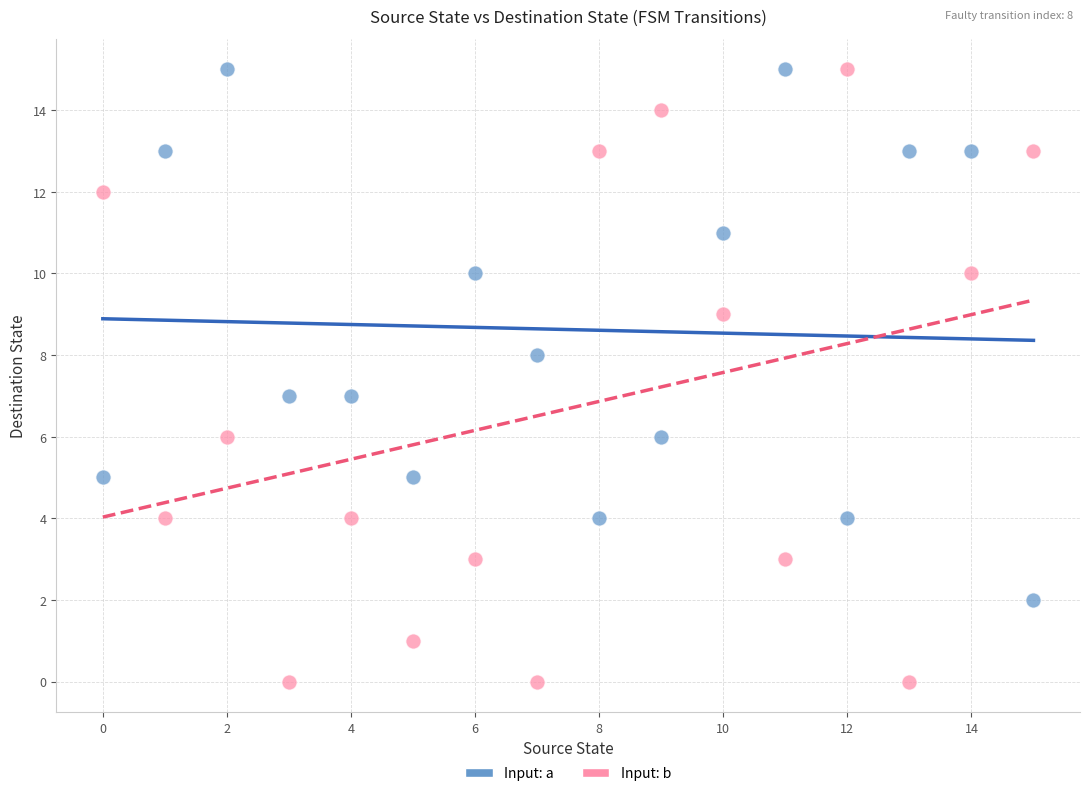

Across all data points, what is the range of Y values (max minus min)?

15